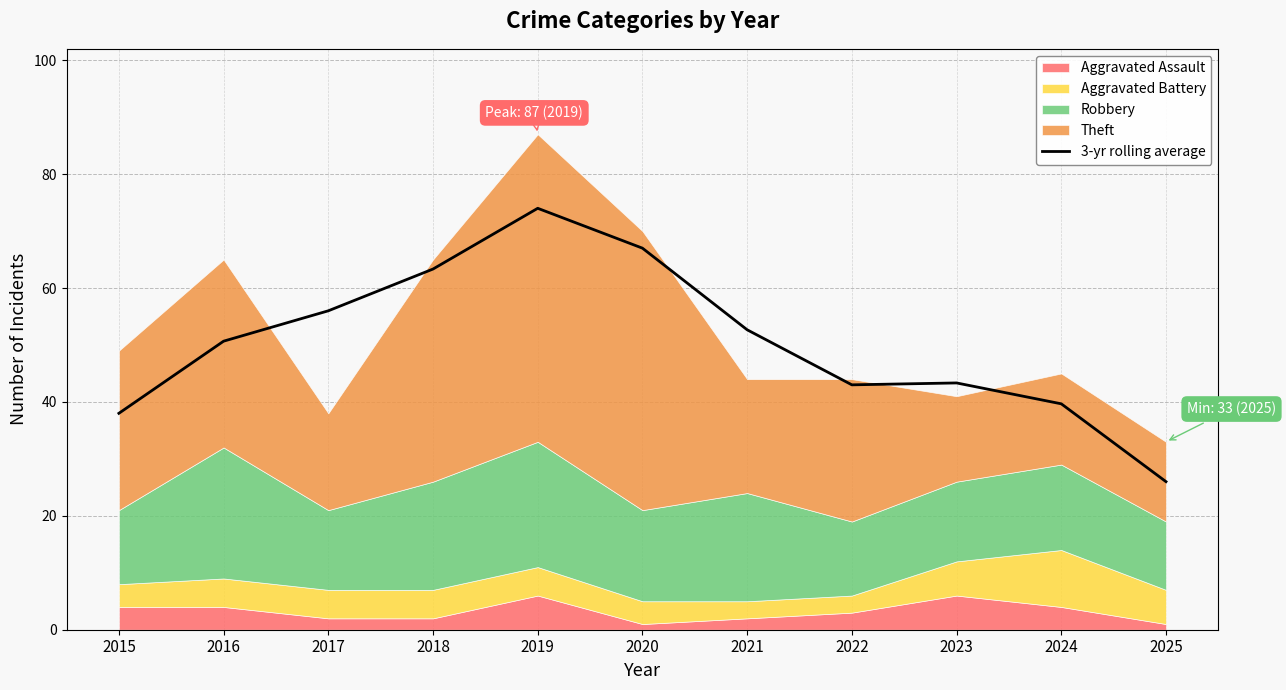

List the labels in order of value, largest first.

2019, 2020, 2018, 2017, 2021, 2016, 2023, 2022, 2024, 2015, 2025